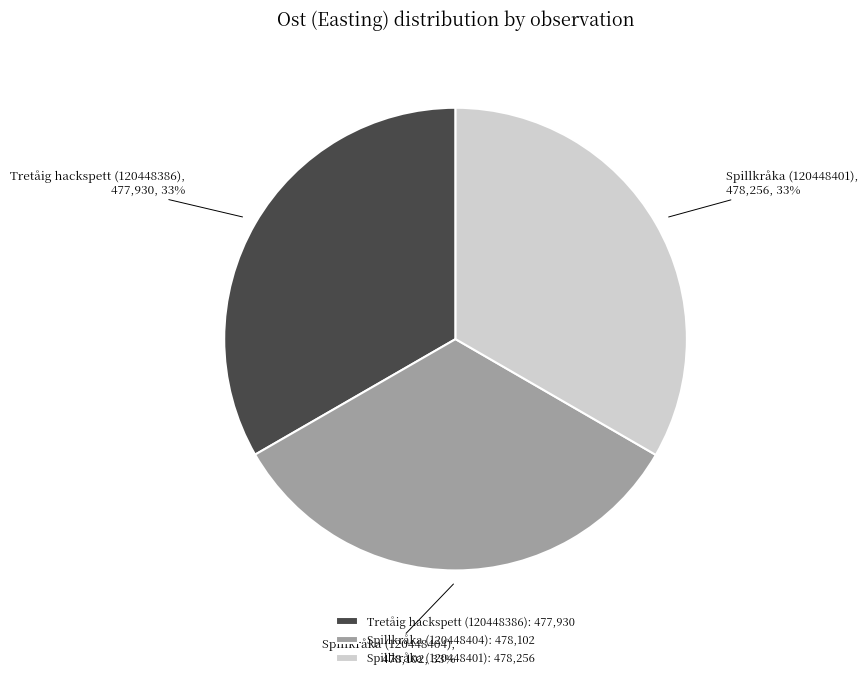

How many slices are in this pie chart?

3